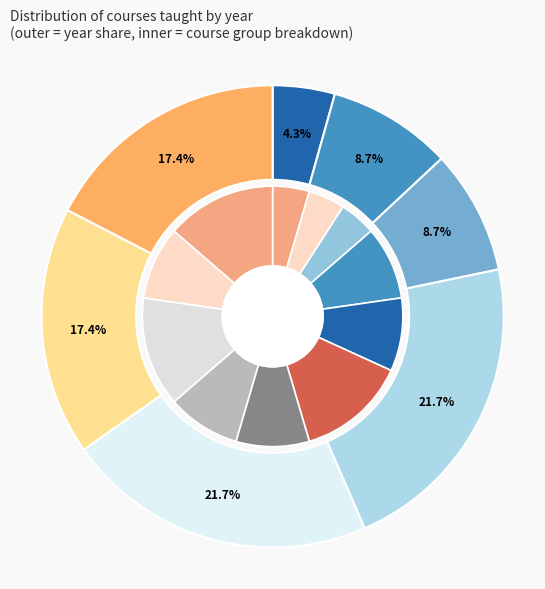

Approximately how many times larger is the value at 2023 compared to 2024?

1.2